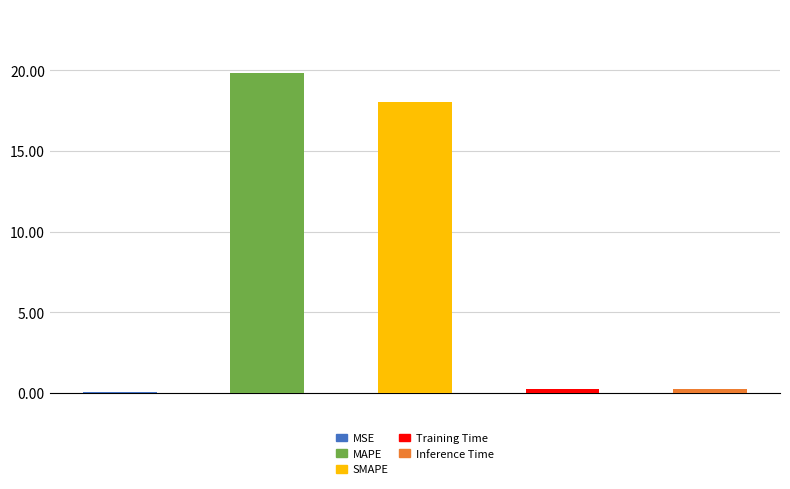

What is the sum of the values at MAPE and SMAPE?

37.9